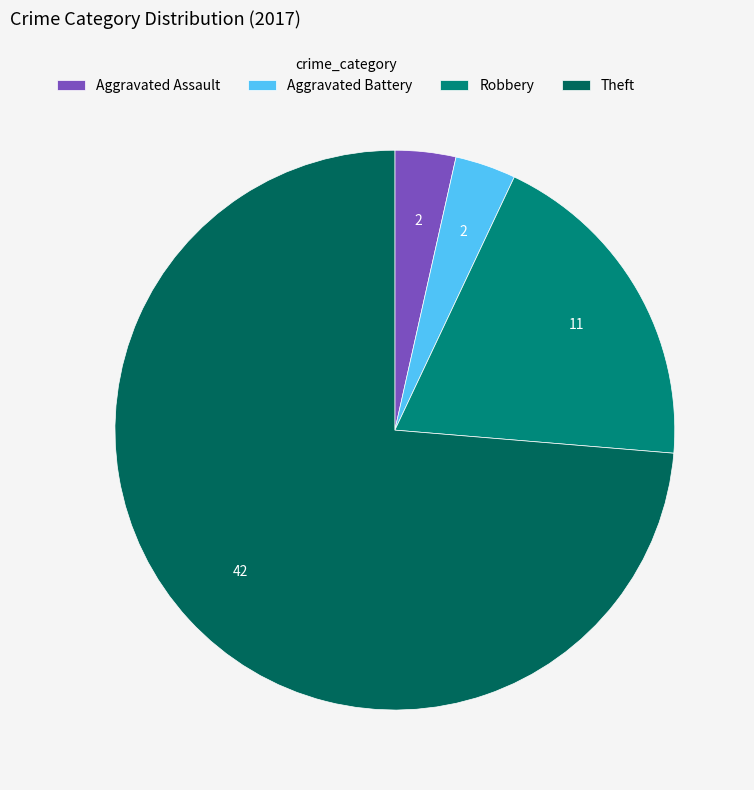

Do Aggravated Battery and Robbery together represent more than half of the pie?

No